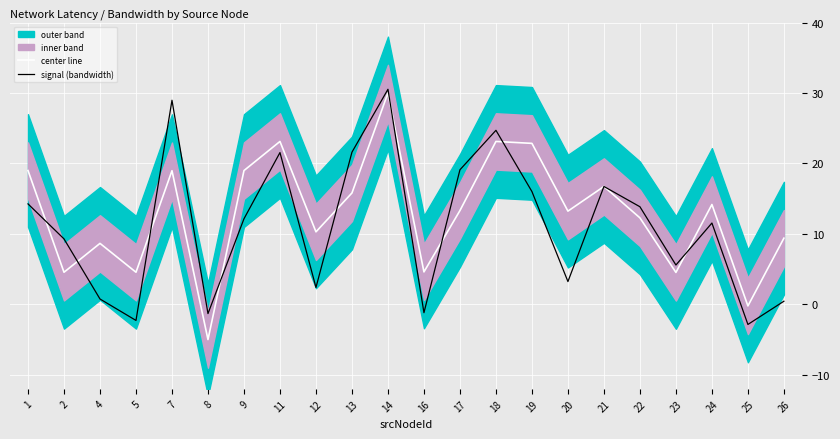

Which series changed the most between 7 and 24?

signal (bandwidth)